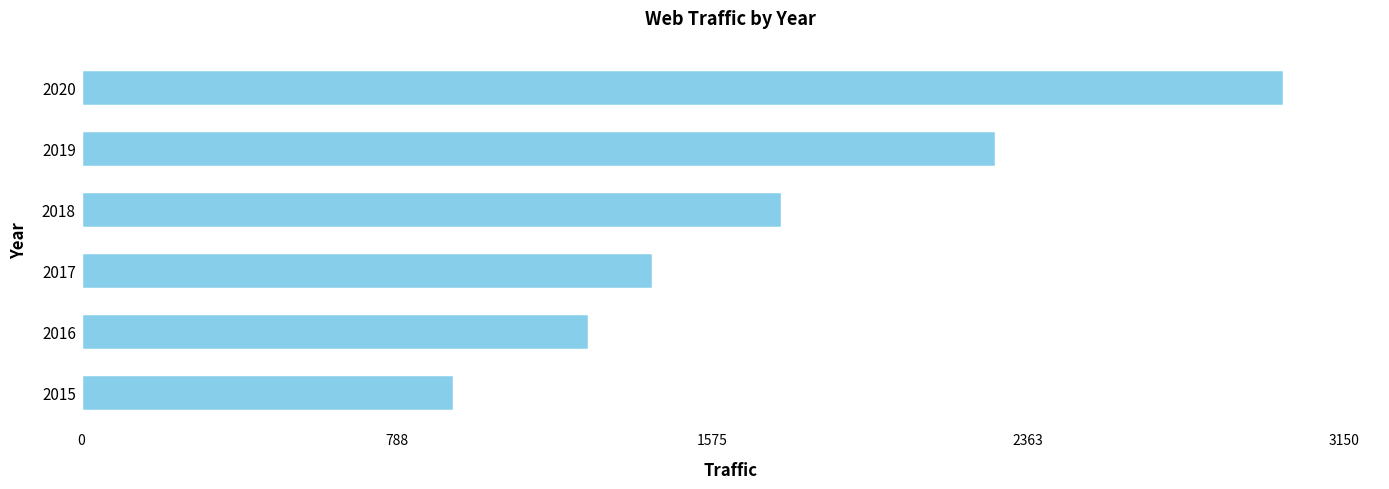

Count the number of values greater than 1749.

3